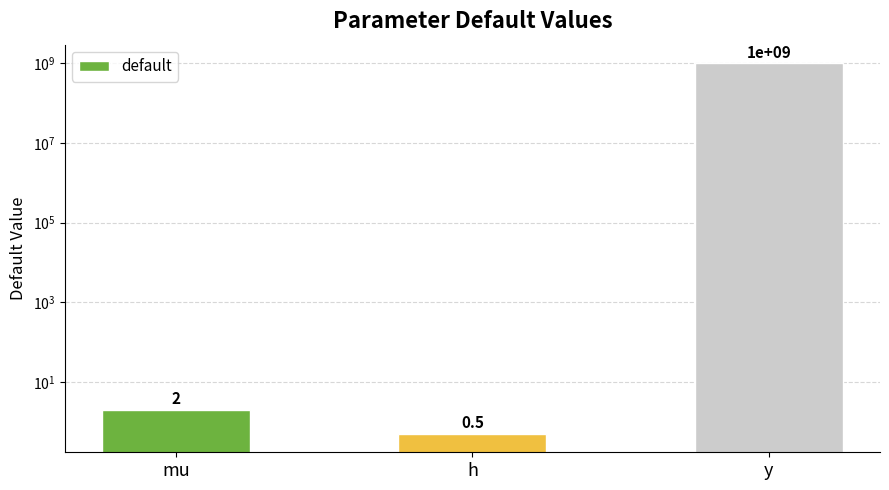

What is the value of the 3rd bar from the left?

1000000000.0